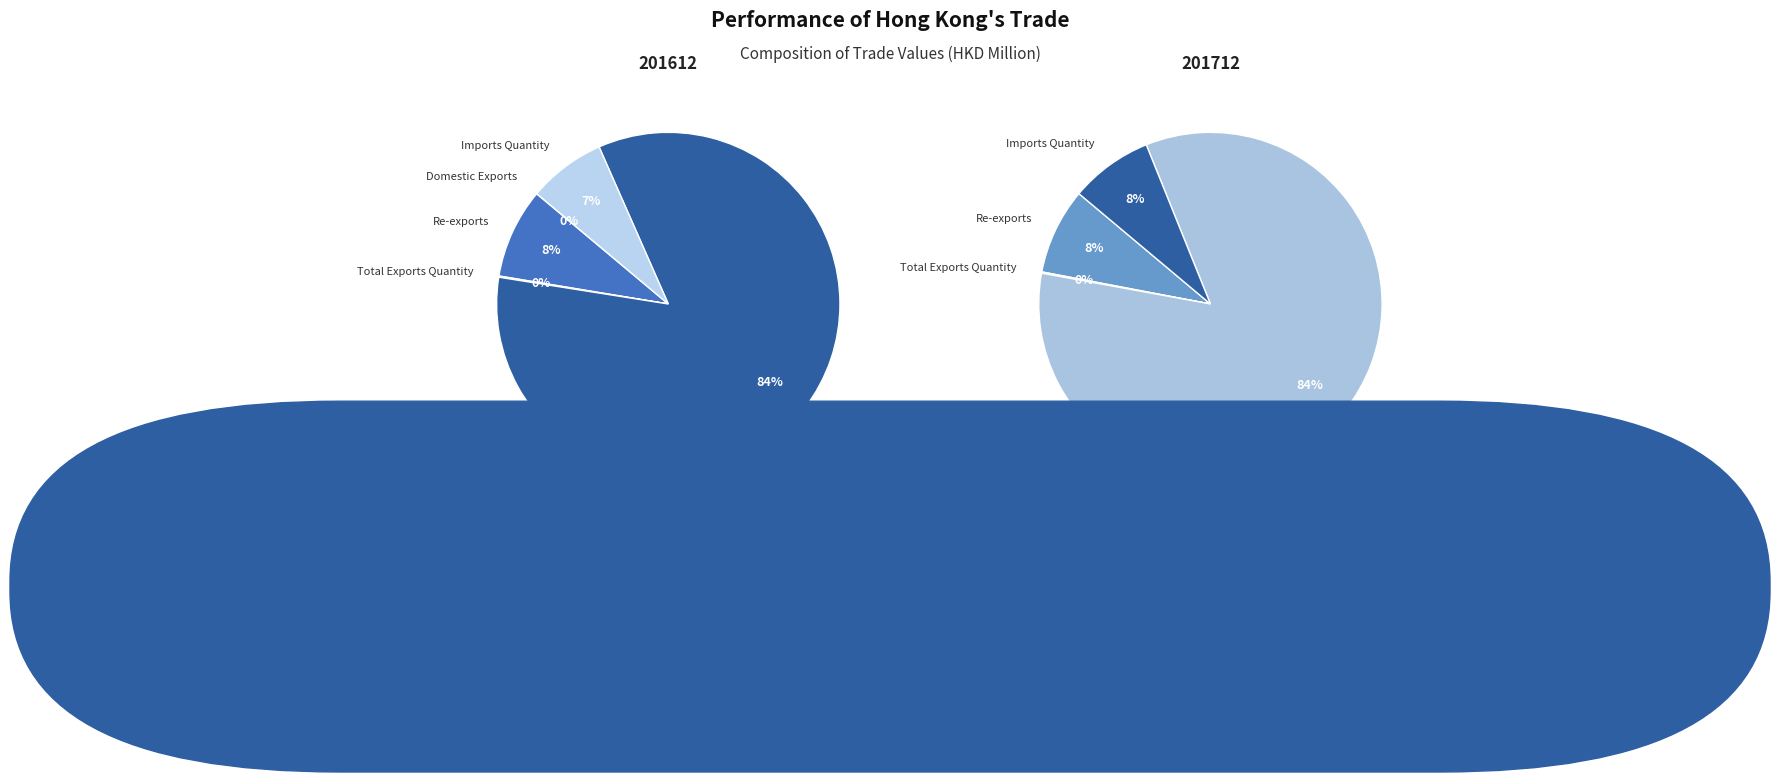

To the nearest percent, what percentage of the pie is Imports Quantity?

7%